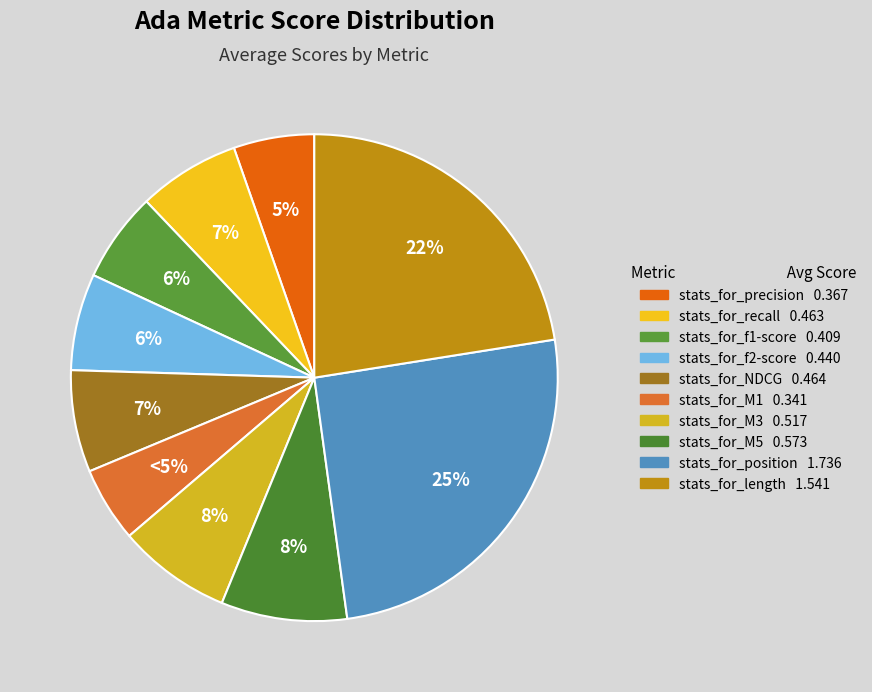

Is there any slice that represents more than half of the pie?

No